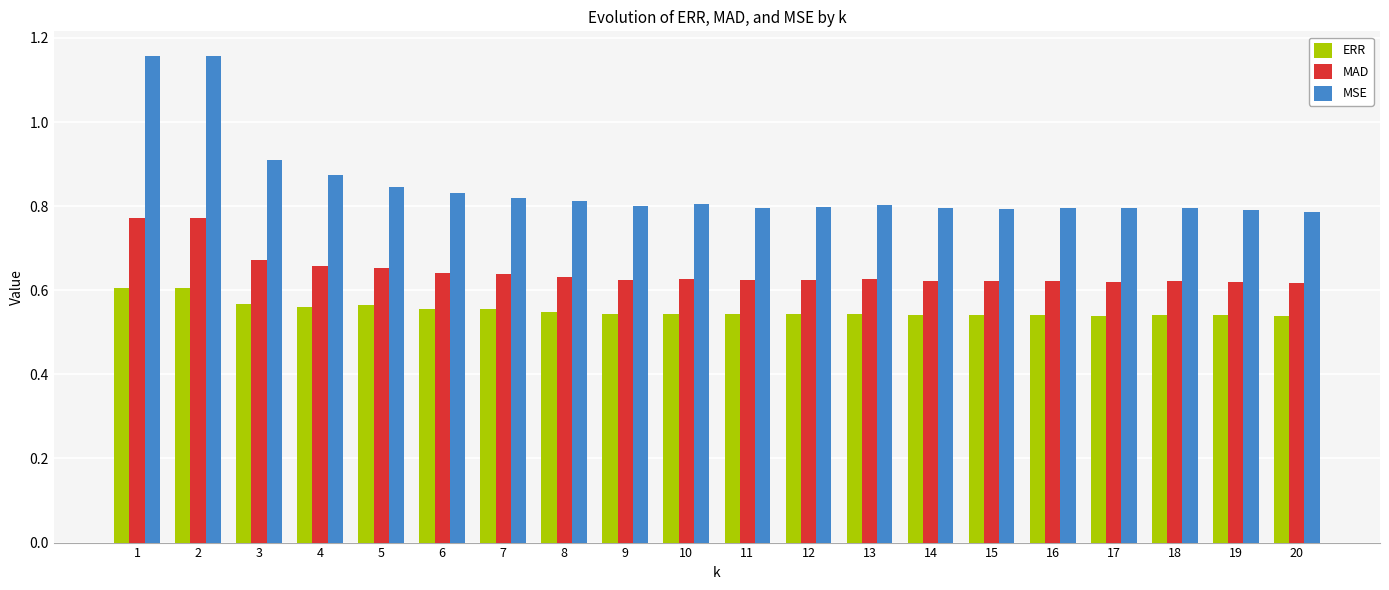

List the series in order of their overall mean, lowest first.

ERR, MAD, MSE